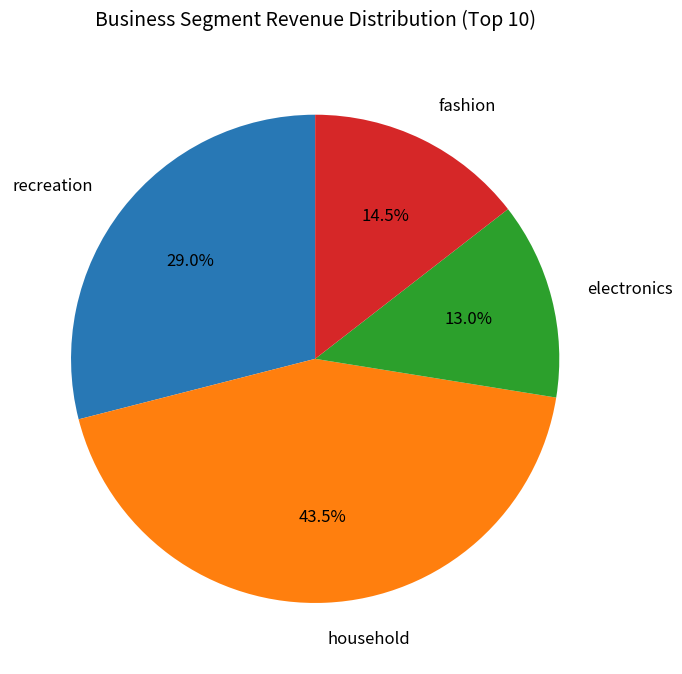

Rank the categories by value from highest to lowest.

household, recreation, fashion, electronics